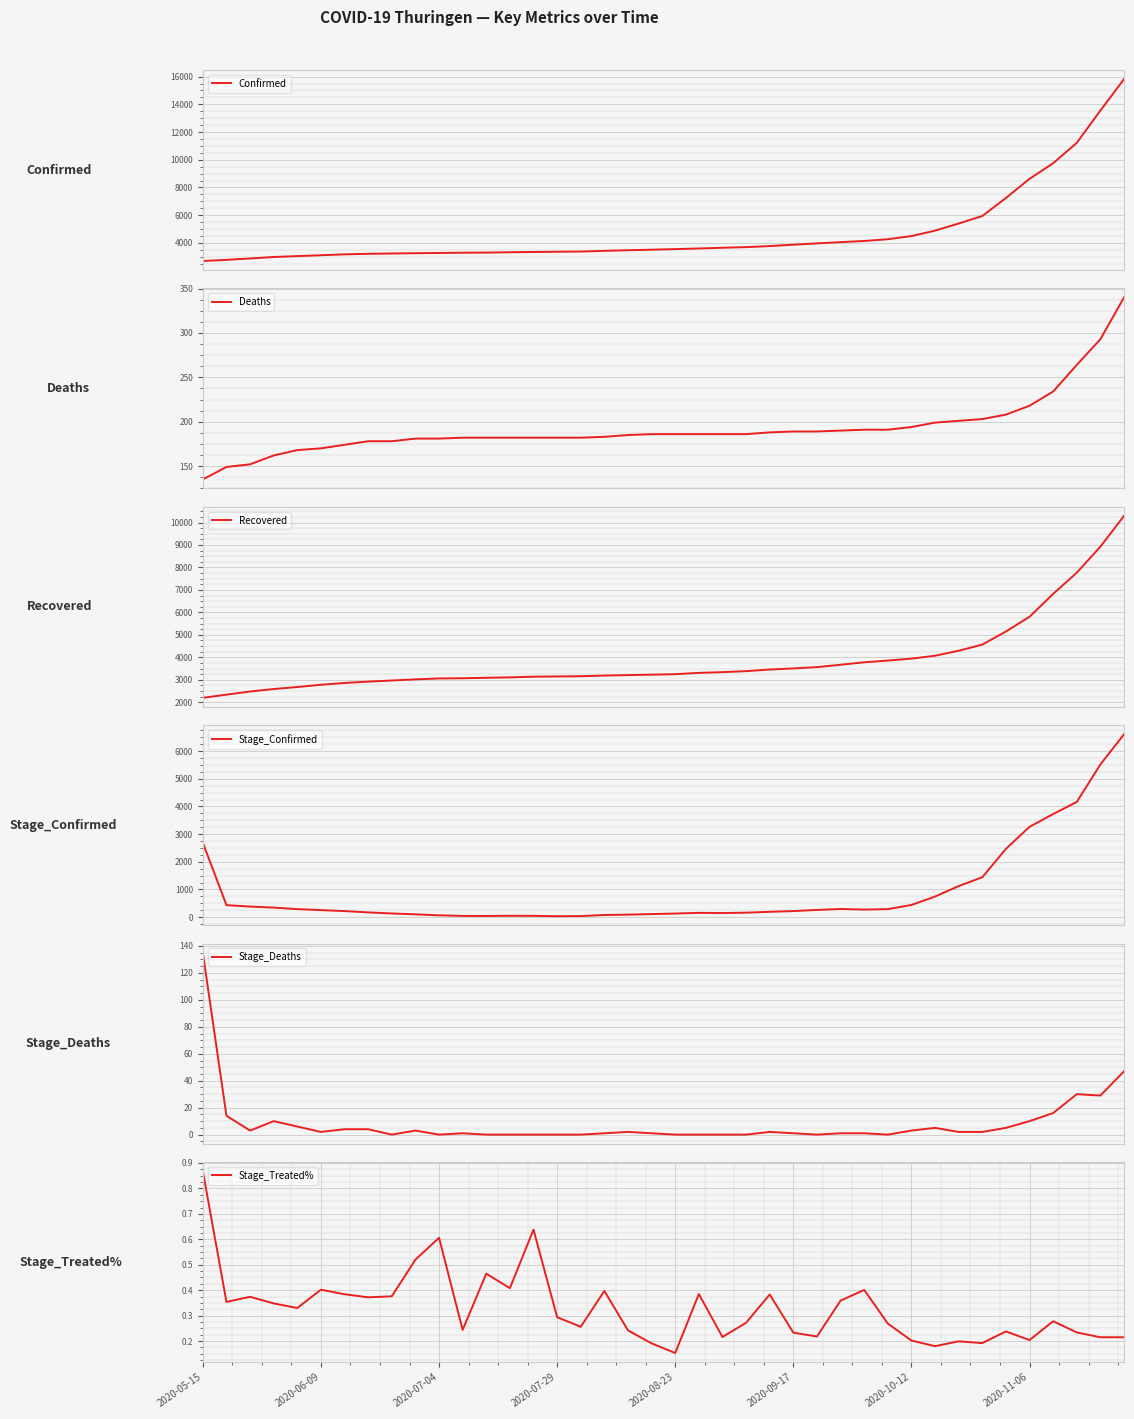

Where is Stage_Treated% nearest to the value 0?

2020-08-23